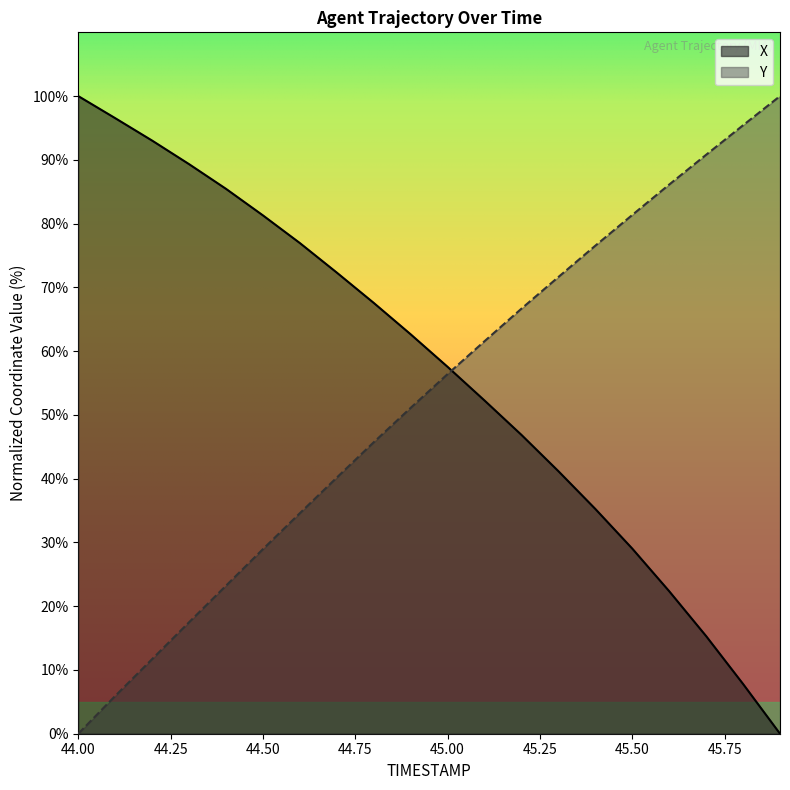

How many times do Y and X cross each other?

1